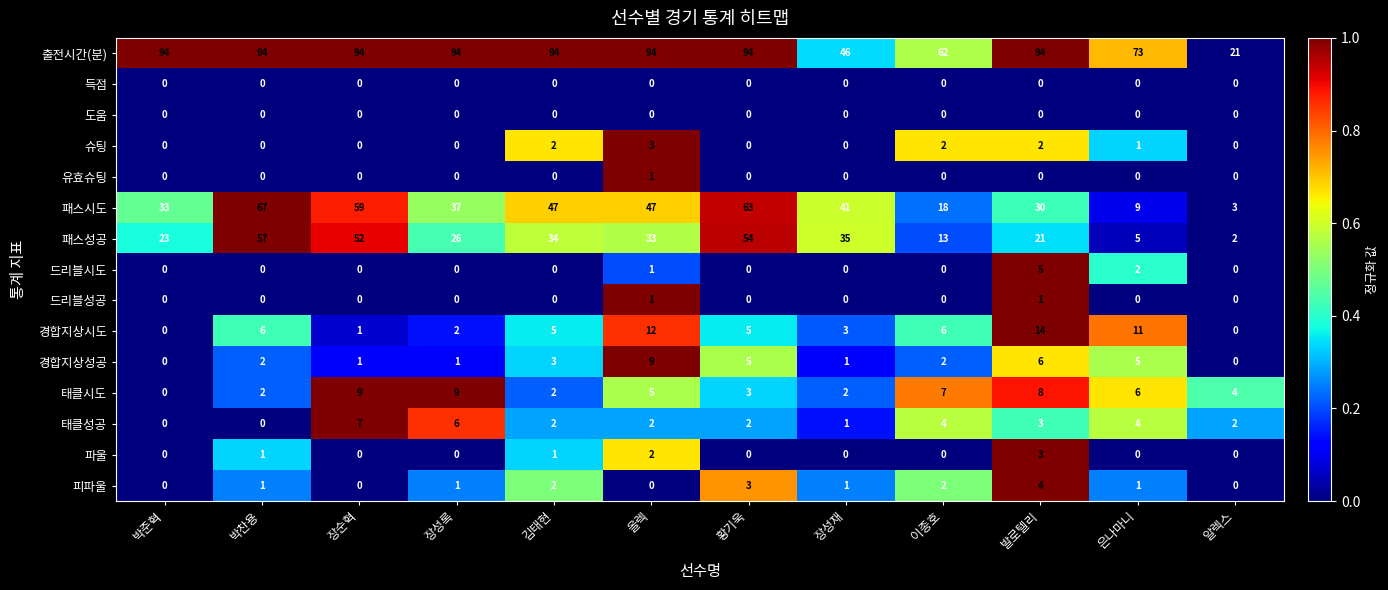

Which series has the largest range (max minus min)?

출전시간(분)